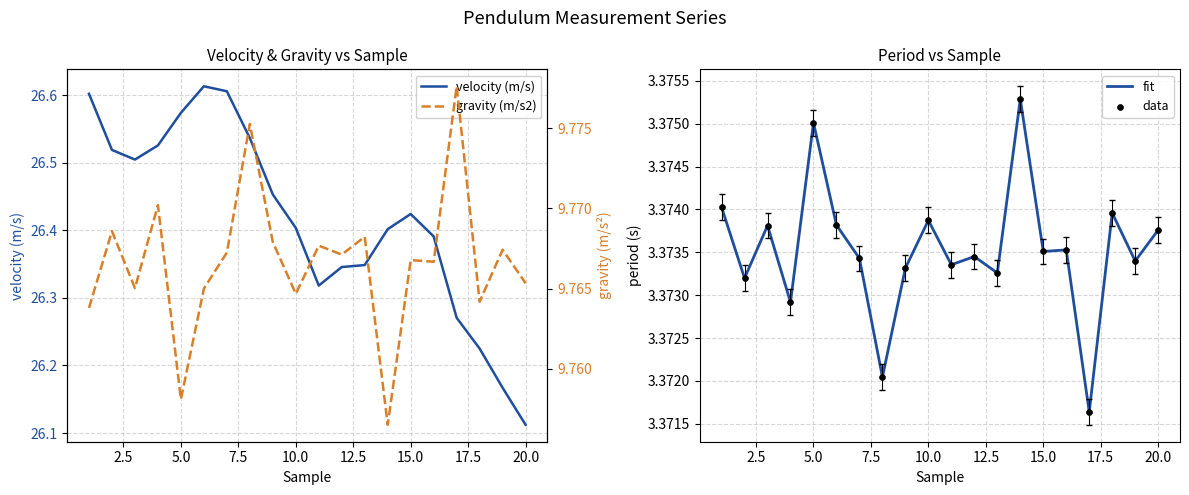

Which series has the widest spread of Y values?

velocity (m/s)